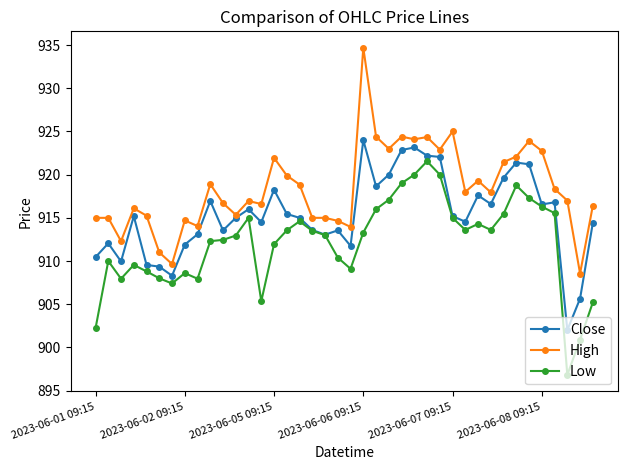

What is the maximum value shown in the chart?

934.7